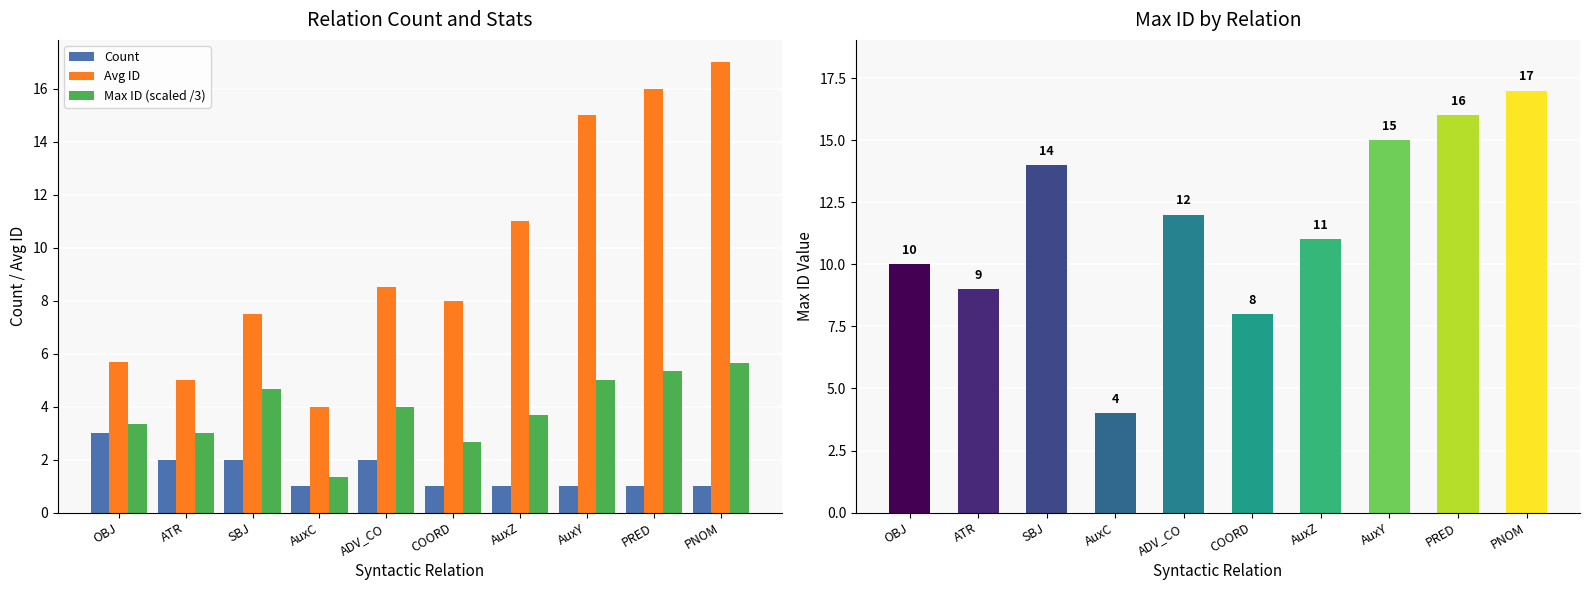

Between PNOM and ADV_CO, which is larger?

ADV_CO